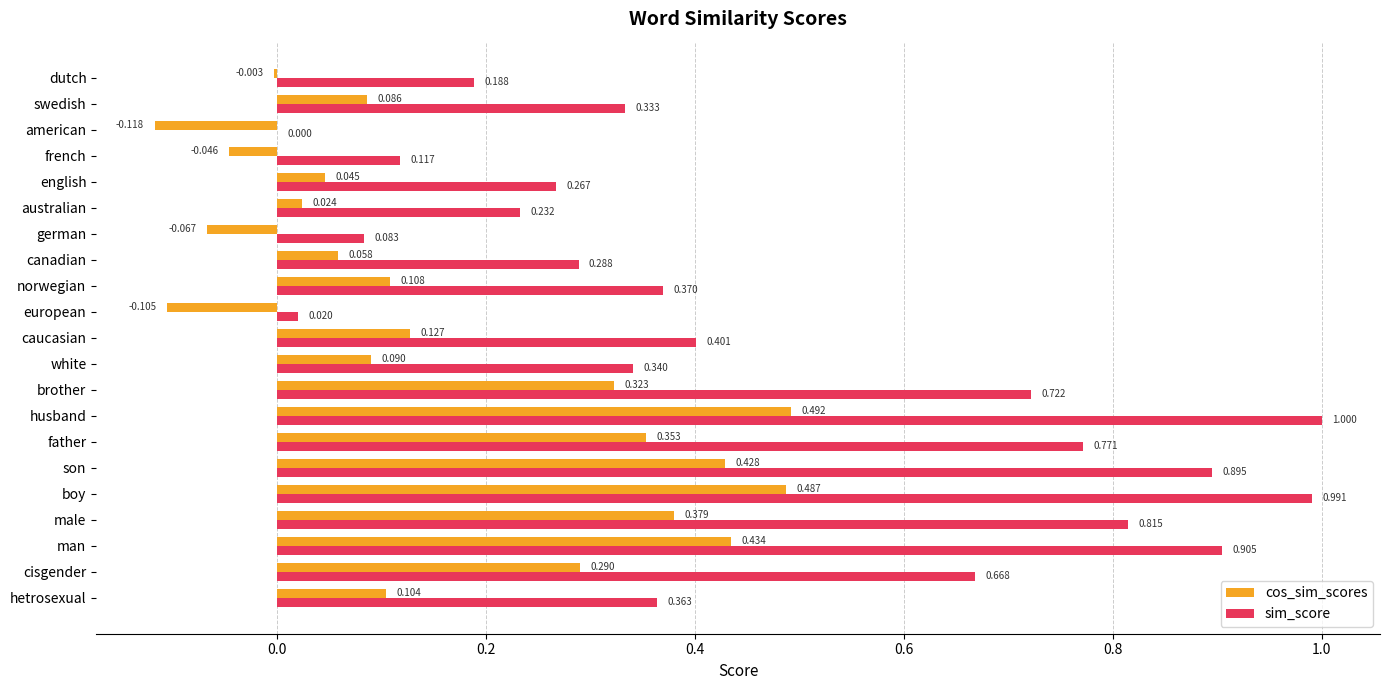

How many values in cos_sim_scores are above zero?

16